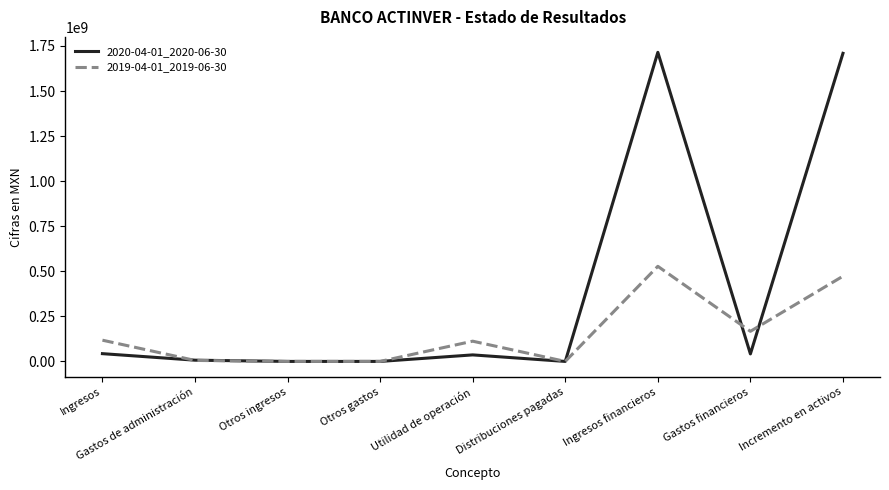

List the series in order of their peak value, highest first.

2020-04-01_2020-06-30, 2019-04-01_2019-06-30